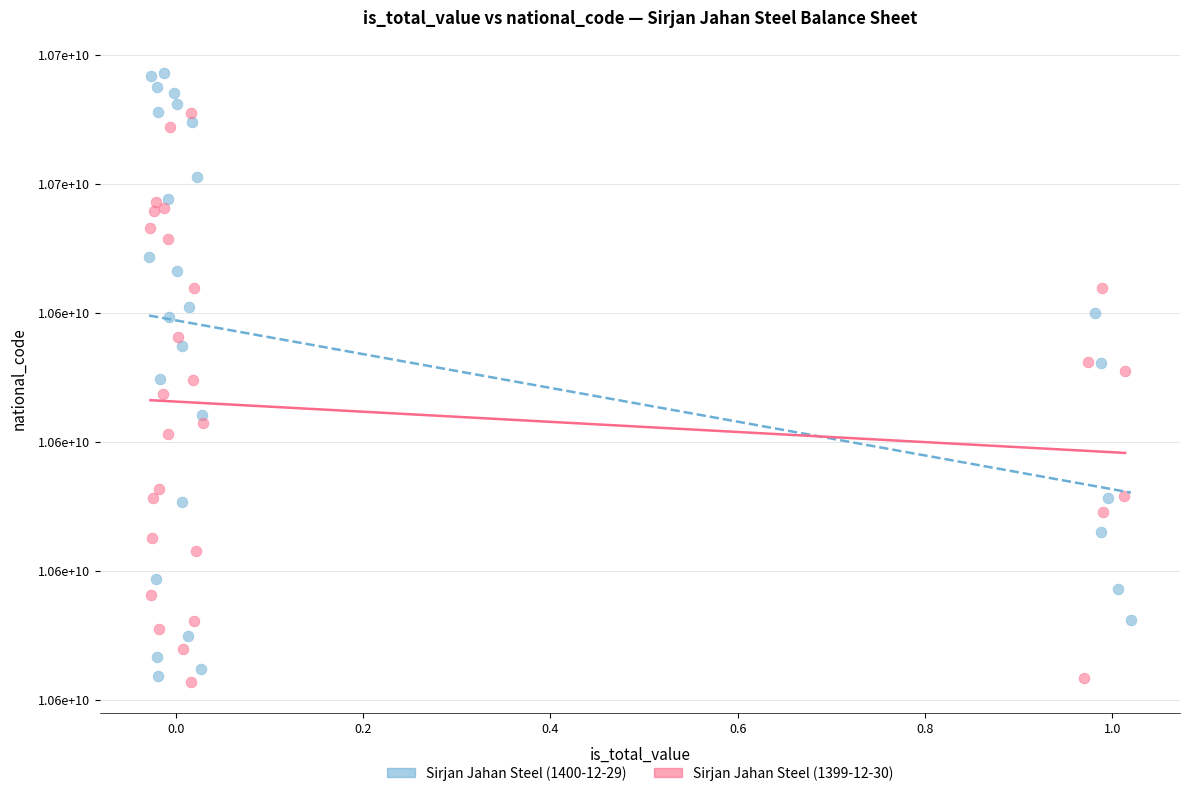

What are all the series names shown in the legend?

Sirjan Jahan Steel (1400-12-29), Sirjan Jahan Steel (1399-12-30)